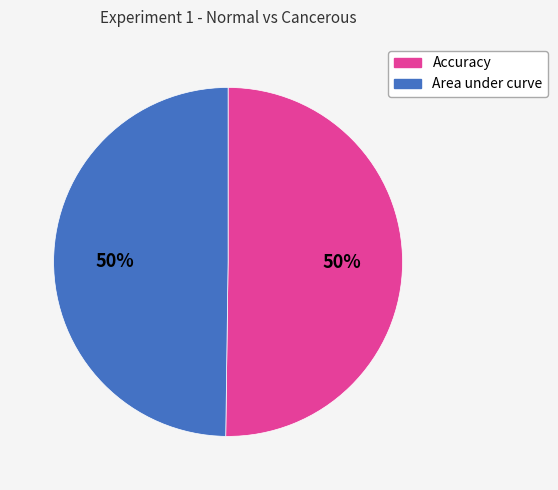

Do Accuracy and Area under curve together represent more than half of the pie?

Yes